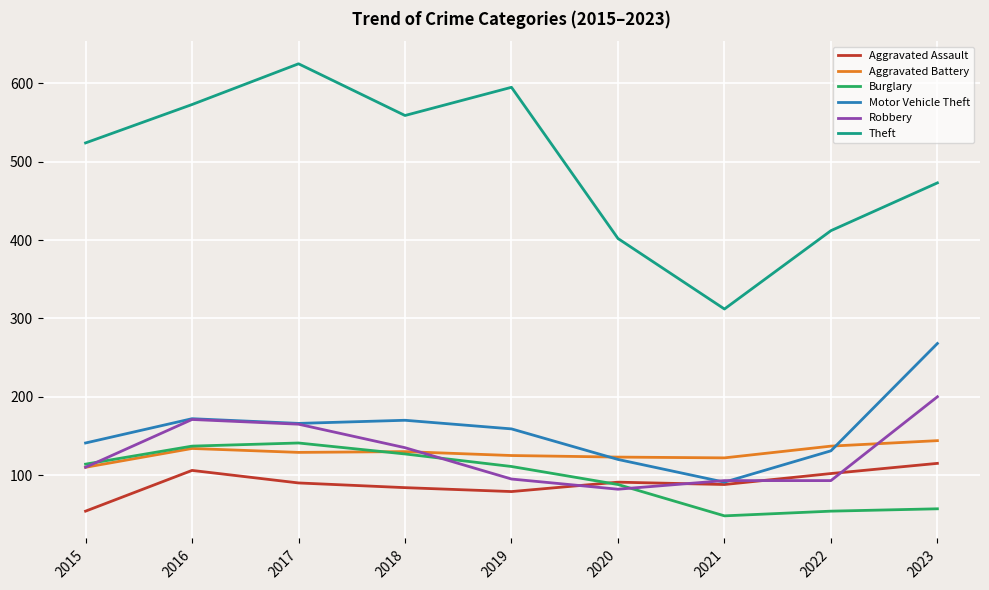

What is the total value across all series at 2021?

754